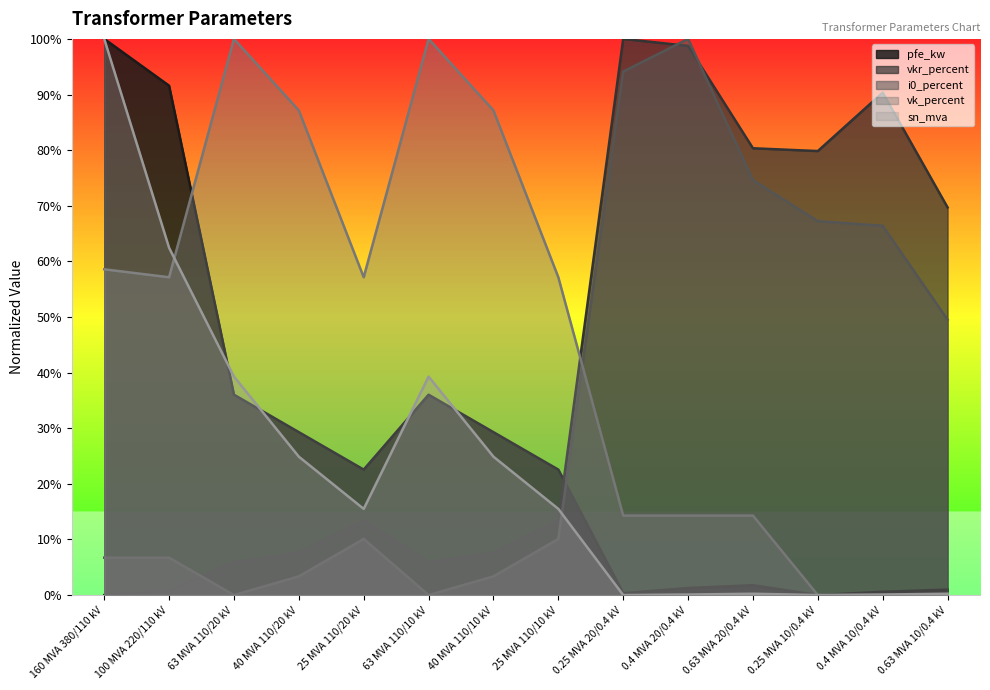

What position from the right is 25 MVA 110/20 kV?

10